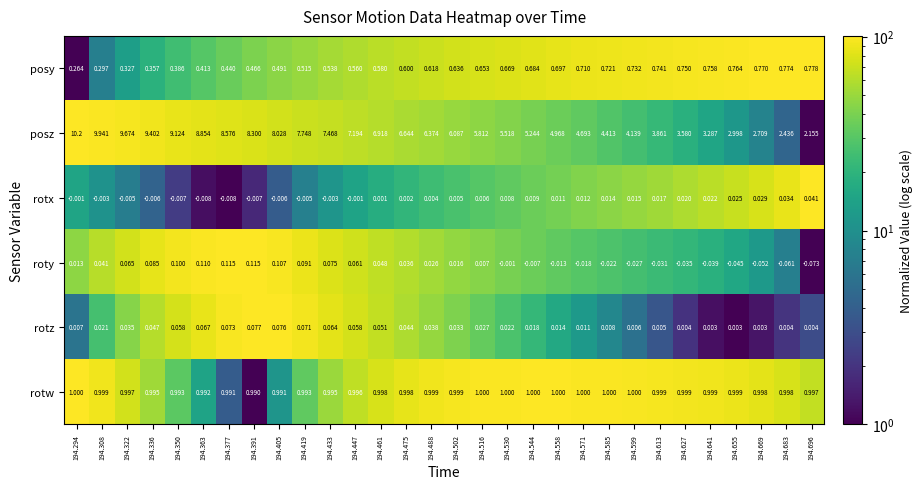

Rank the series at 194.433 from highest to lowest value.

posz, rotw, posy, roty, rotz, rotx